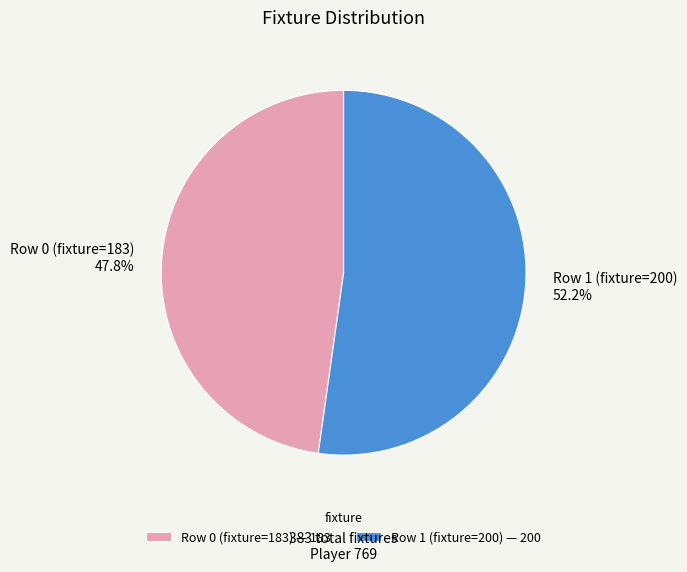

Between Row 1 (fixture=200) and Row 0 (fixture=183), which is larger?

Row 1 (fixture=200)